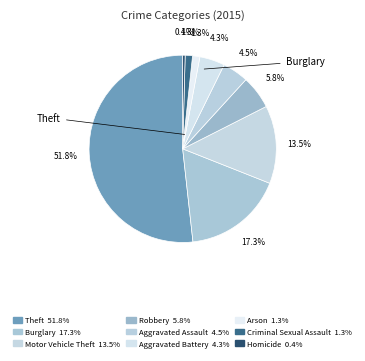

Rank the categories by value from highest to lowest.

Theft, Burglary, Motor Vehicle Theft, Robbery, Aggravated Assault, Aggravated Battery, Arson, Criminal Sexual Assault, Homicide